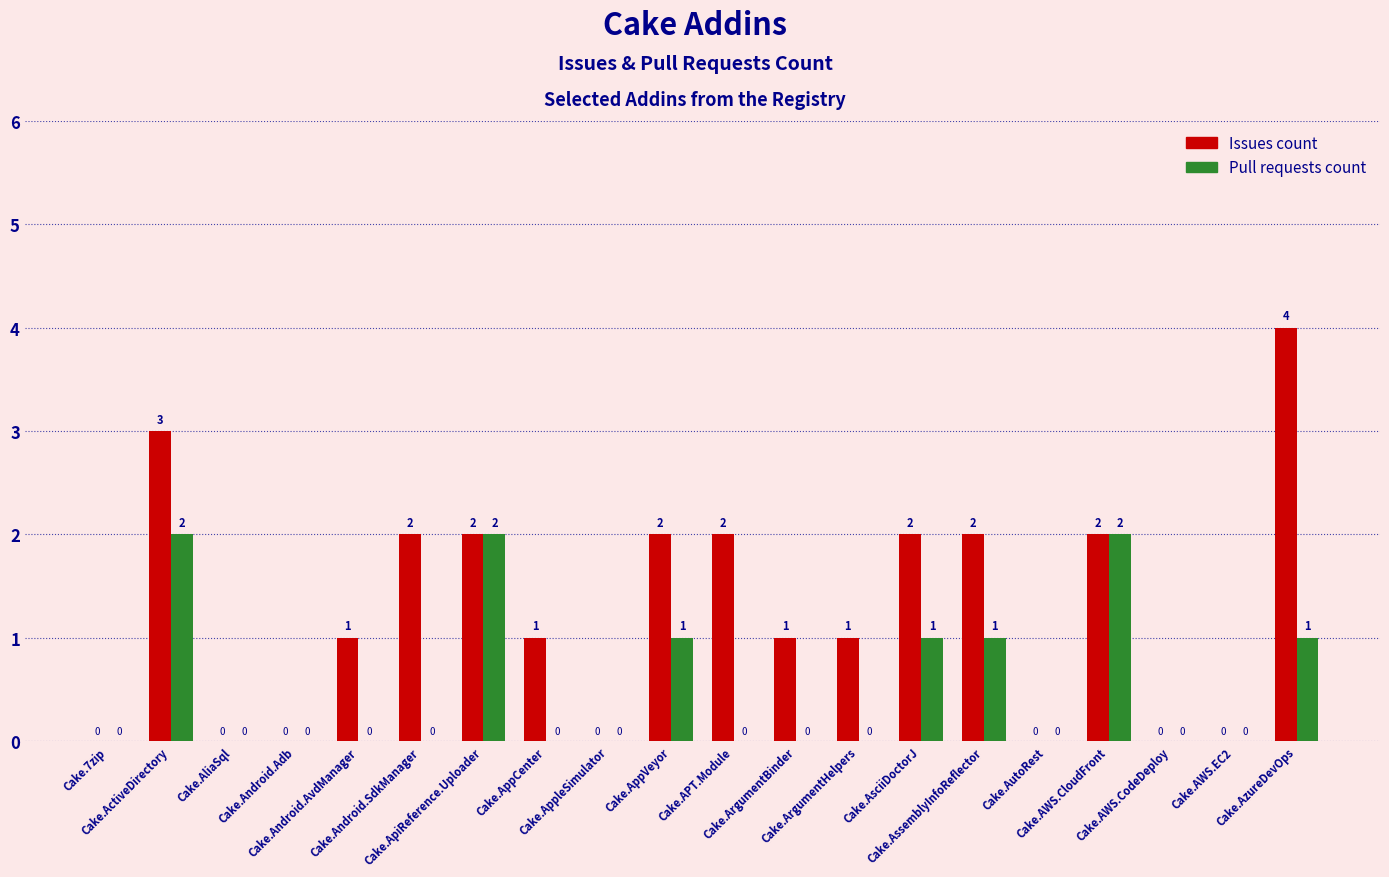

What is the difference between the Issues count values at Cake.ArgumentHelpers and Cake.AliaSql?

1